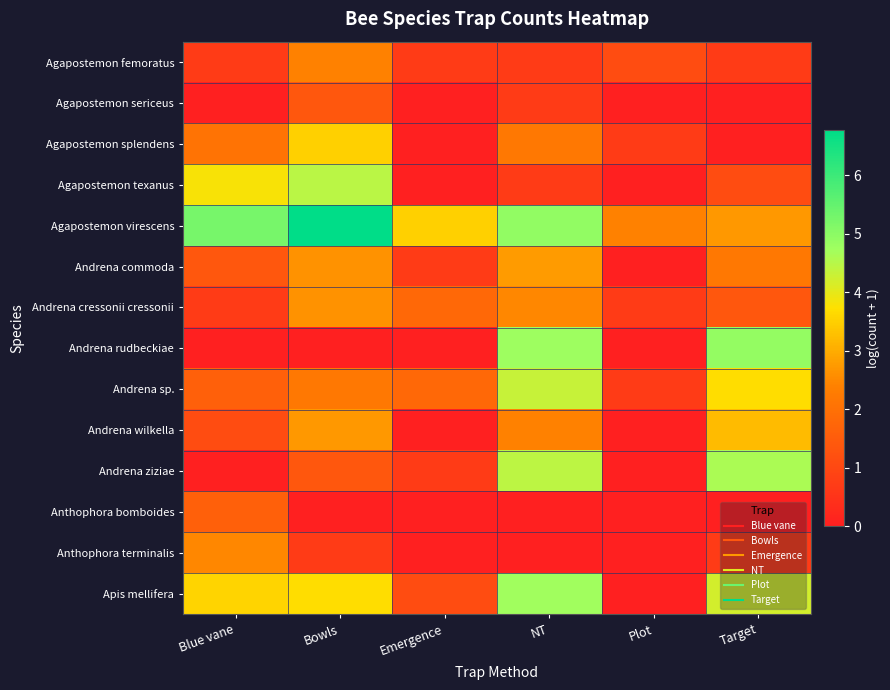

Reading right to left, what are all the values shown in this chart?

Agapostemon femoratus: Target=0.7	Plot=1.1	NT=0.7	Emergence=0.7	Bowls=2.4	Blue vane=0.7
Agapostemon sericeus: Target=0.0	Plot=0.0	NT=0.7	Emergence=0.0	Bowls=1.4	Blue vane=0.0
Agapostemon splendens: Target=0.0	Plot=0.7	NT=2.2	Emergence=0.0	Bowls=3.5	Blue vane=2.1
Agapostemon texanus: Target=1.1	Plot=0.0	NT=0.7	Emergence=0.0	Bowls=4.5	Blue vane=3.8
Agapostemon virescens: Target=2.7	Plot=2.4	NT=4.9	Emergence=3.5	Bowls=6.8	Blue vane=5.3
Andrena commoda: Target=2.2	Plot=0.0	NT=2.8	Emergence=0.7	Bowls=2.6	Blue vane=1.4
Andrena cressonii cressonii: Target=1.4	Plot=0.7	NT=2.5	Emergence=1.8	Bowls=2.6	Blue vane=0.7
Andrena rudbeckiae: Target=4.9	Plot=0.0	NT=4.7	Emergence=0.0	Bowls=0.0	Blue vane=0.0
Andrena sp.: Target=3.7	Plot=0.7	NT=4.3	Emergence=1.8	Bowls=2.2	Blue vane=1.6
Andrena wilkella: Target=3.2	Plot=0.0	NT=2.4	Emergence=0.0	Bowls=2.7	Blue vane=1.1
Andrena ziziae: Target=4.6	Plot=0.0	NT=4.4	Emergence=0.7	Bowls=1.4	Blue vane=0.0
Anthophora bomboides: Target=0.0	Plot=0.0	NT=0.0	Emergence=0.0	Bowls=0.0	Blue vane=1.6
Anthophora terminalis: Target=0.7	Plot=0.0	NT=0.0	Emergence=0.0	Bowls=0.7	Blue vane=2.5
Apis mellifera: Target=4.2	Plot=0.0	NT=4.7	Emergence=1.1	Bowls=3.7	Blue vane=3.6